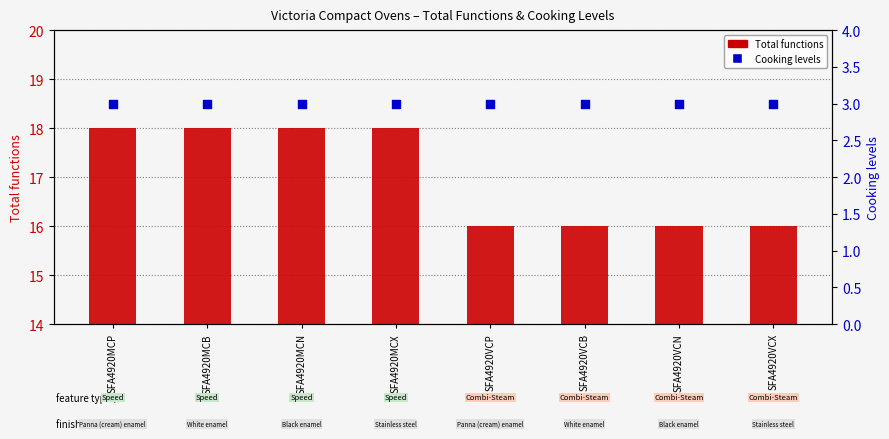

What are all the series names shown in the legend?

Total functions, Cooking levels